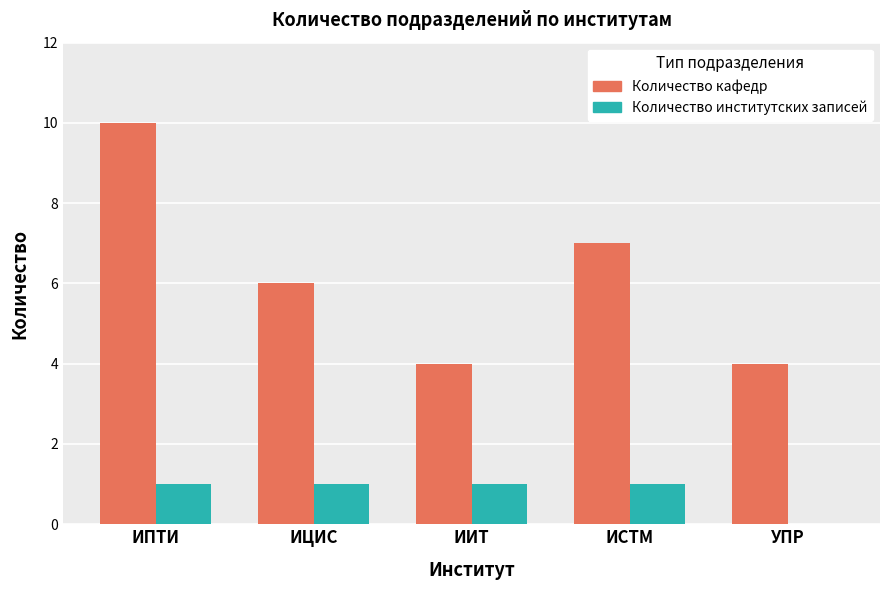

Which series changed the most between ИИТ and ИСТМ?

Количество кафедр